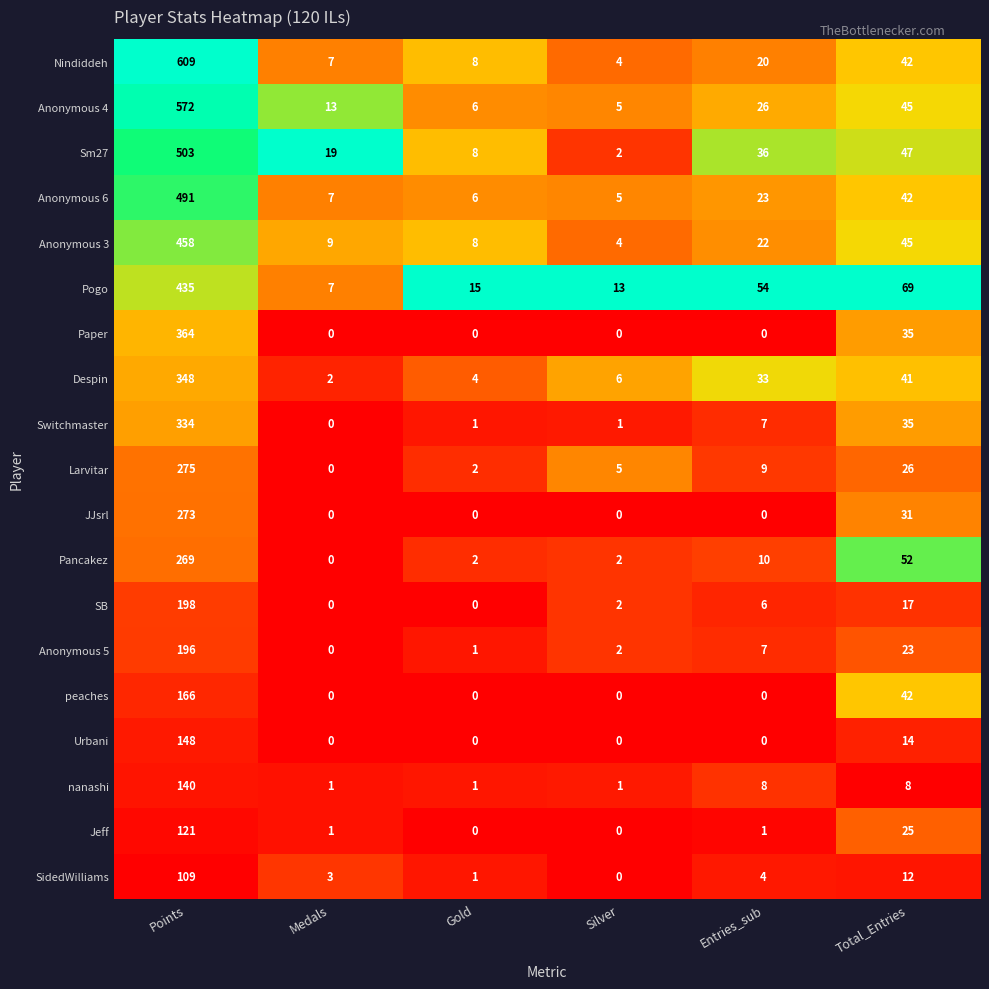

Rank the series by their maximum value, from lowest to highest.

SidedWilliams, Jeff, nanashi, Urbani, peaches, Anonymous 5, SB, Pancakez, JJsrl, Larvitar, Switchmaster, Despin, Paper, Pogo, Anonymous 3, Anonymous 6, Sm27, Anonymous 4, Nindiddeh